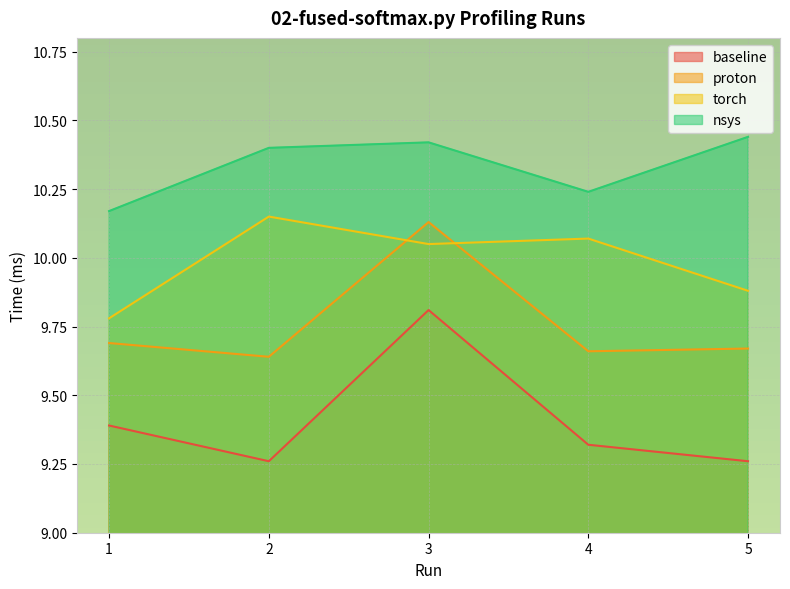

How many lines are shown in the chart?

4